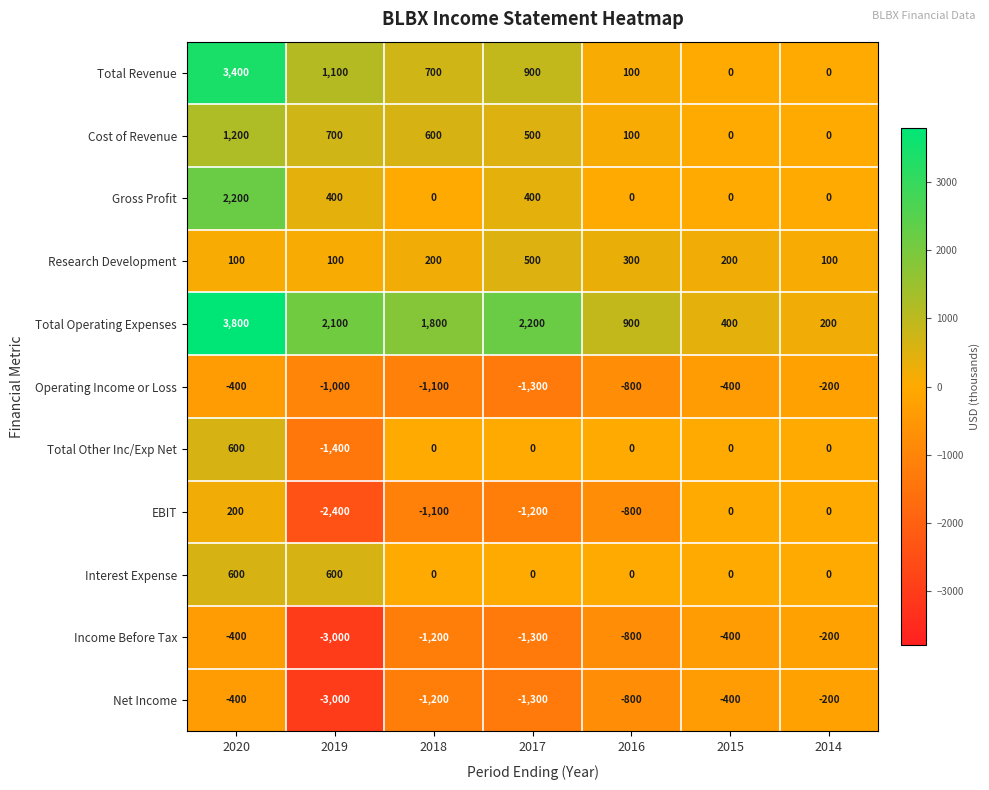

Which category has the highest value in the EBIT series?

2020